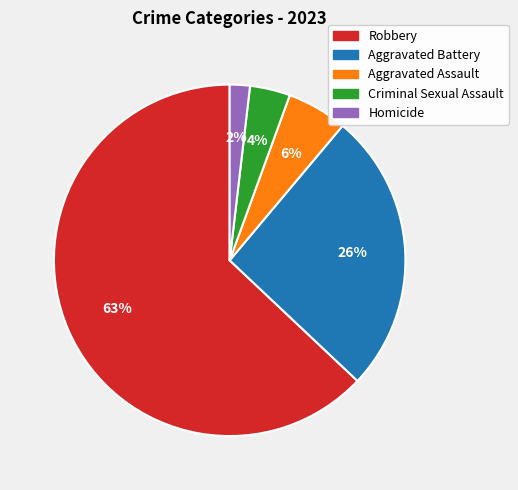

How many slices are in this pie chart?

5